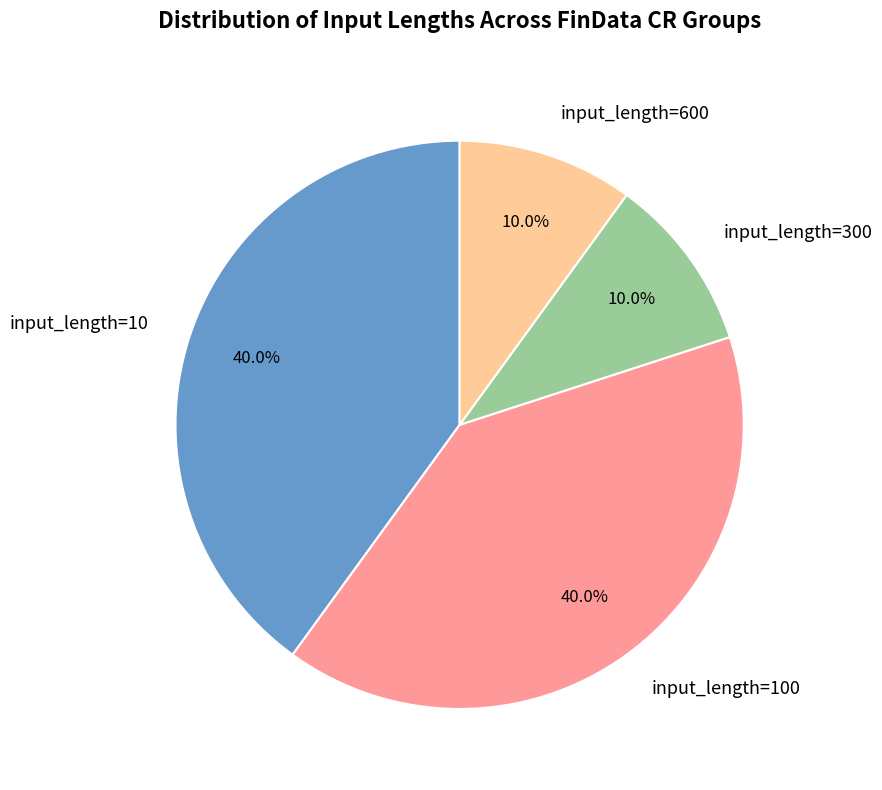

How many slices are in this pie chart?

4